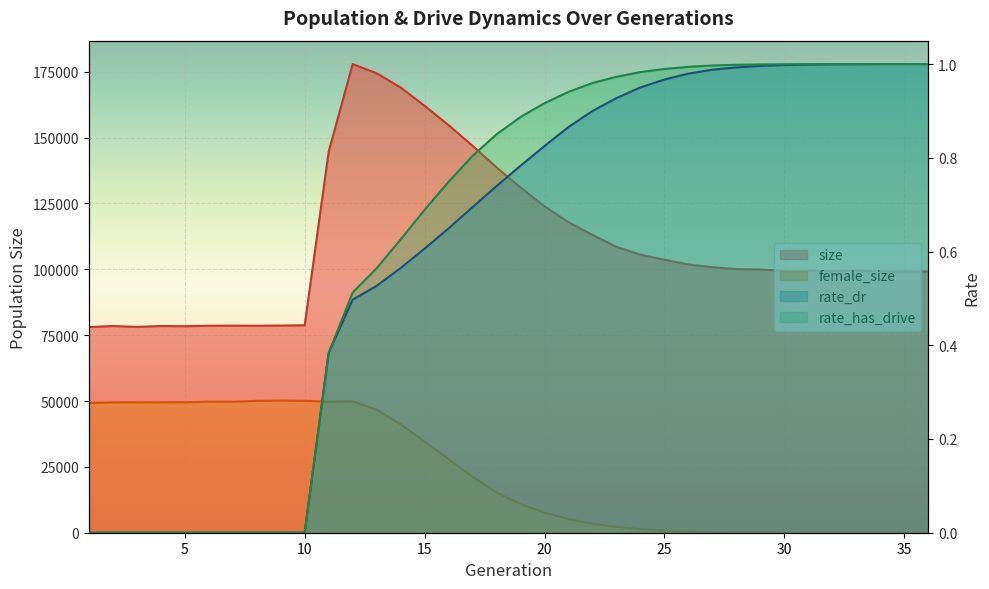

Reading left to right, what are all the values shown in this chart?

size: 78061.0	78484.0	78143.0	78469.0	78401.0	78589.0	78618.0	78577.0	78643.0	78763.0	144615.0	177917.0	174441.0	169024.0	162066.0	154730.0	146886.0	138705.0	131060.0	123905.0	117895.0	113073.0	108526.0	105531.0	103649.0	101855.0	100807.0	100065.0	99940.0	99432.0	99513.0	99270.0	99506.0	99197.0	99209.0	99196.0
female_size: 49268.0	49468.0	49508.0	49521.0	49531.0	49733.0	49722.0	50061.0	50160.0	50073.0	49739.0	49879.0	46704.0	41148.0	34608.0	27954.0	21277.0	15254.0	10891.0	7612.0	5153.0	3420.0	2176.0	1383.0	841.0	471.0	244.0	126.0	60.0	29.0	13.0	3.0	2.0	1.0	1.0	0.0
rate_dr: 0.0	0.0	0.0	0.0	0.0	0.0	0.0	0.0	0.0	0.0	0.4	0.5	0.5	0.6	0.6	0.6	0.7	0.7	0.8	0.8	0.9	0.9	0.9	1.0	1.0	1.0	1.0	1.0	1.0	1.0	1.0	1.0	1.0	1.0	1.0	1.0
rate_has_drive: 0.0	0.0	0.0	0.0	0.0	0.0	0.0	0.0	0.0	0.0	0.4	0.5	0.6	0.6	0.7	0.7	0.8	0.9	0.9	0.9	0.9	1.0	1.0	1.0	1.0	1.0	1.0	1.0	1.0	1.0	1.0	1.0	1.0	1.0	1.0	1.0